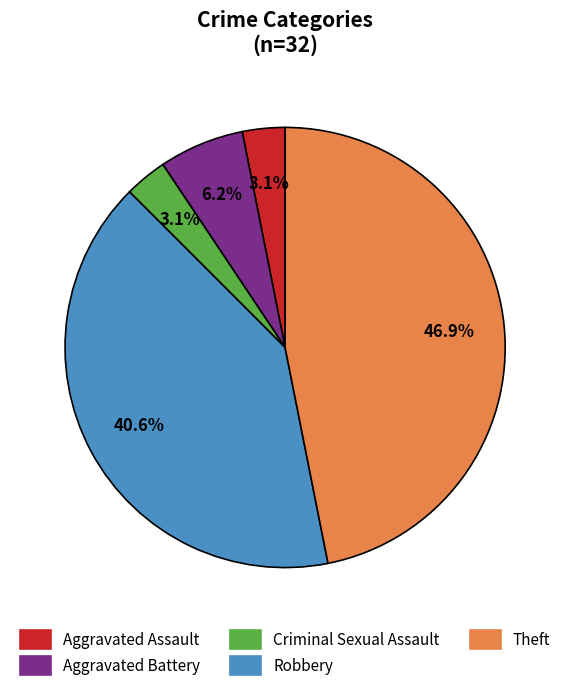

To the nearest percent, what percentage of the pie is Aggravated Assault?

3%